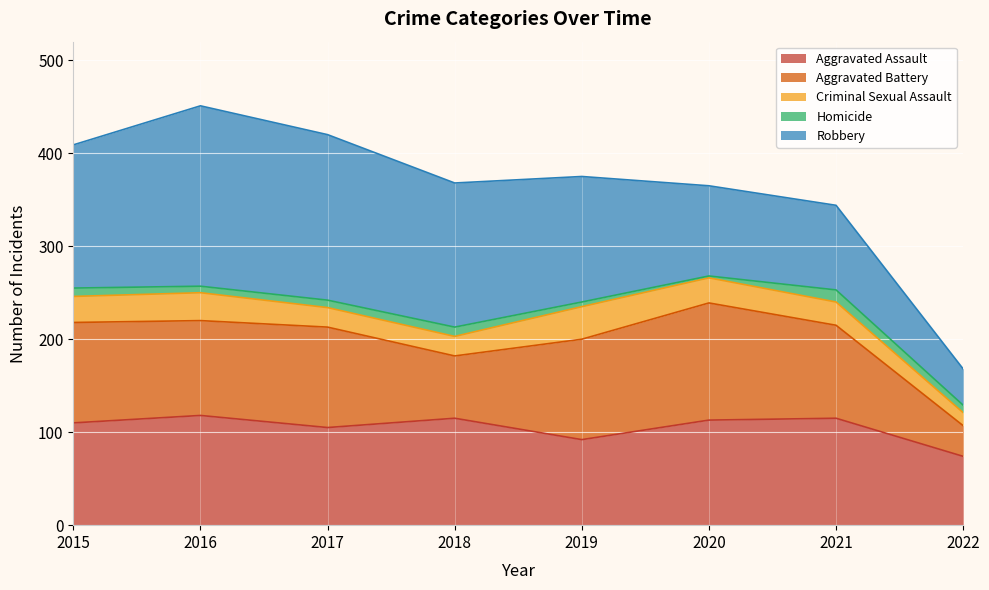

List the labels in order of Aggravated Battery value, smallest first.

2022, 2018, 2021, 2016, 2015, 2017, 2019, 2020